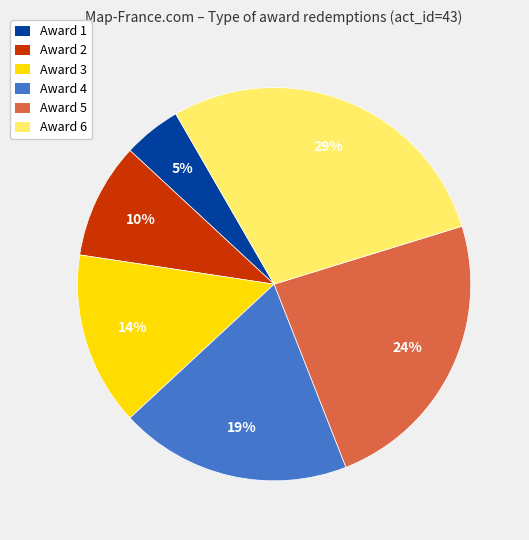

To the nearest percent, what is the average slice percentage?

17%